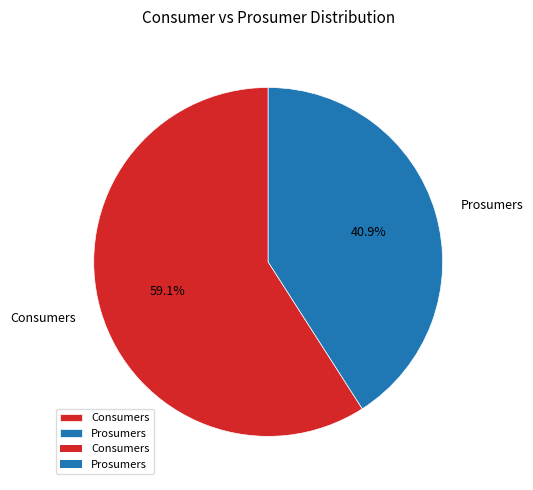

To the nearest percent, what percentage of the pie is Prosumers?

41%